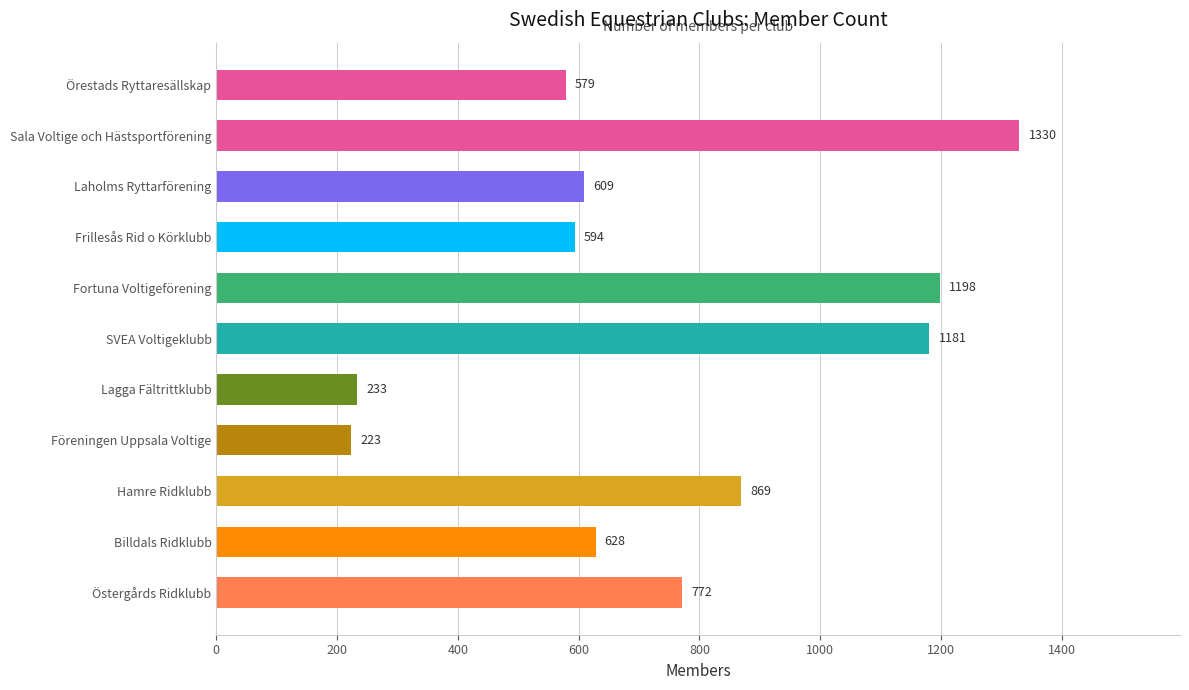

What is the label of the 9th bar from the top?

Hamre Ridklubb